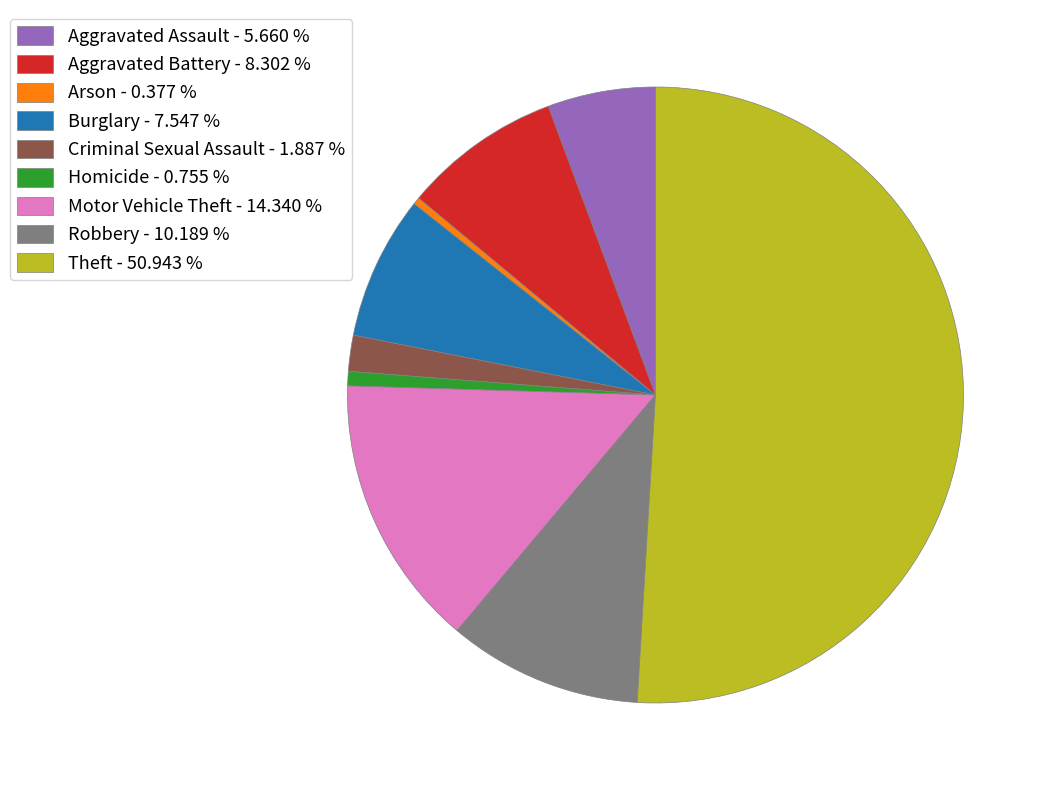

What is the largest slice in the pie chart?

Theft